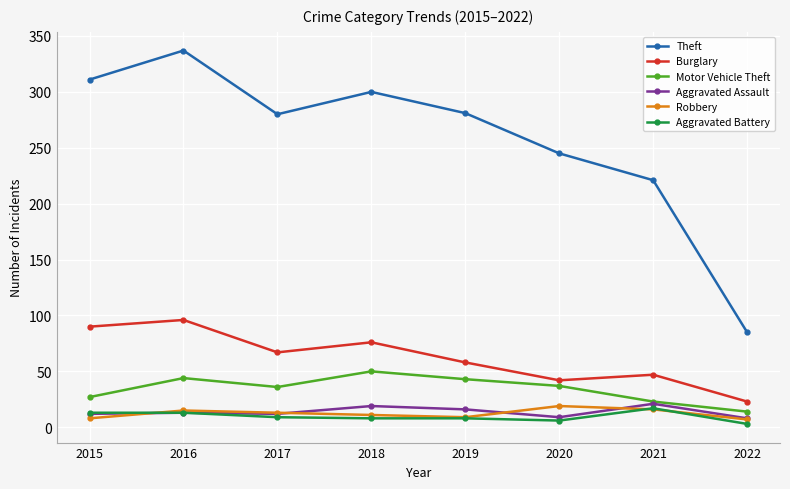

Is the value of Theft at 2019 greater than the value of Aggravated Battery at 2016?

Yes